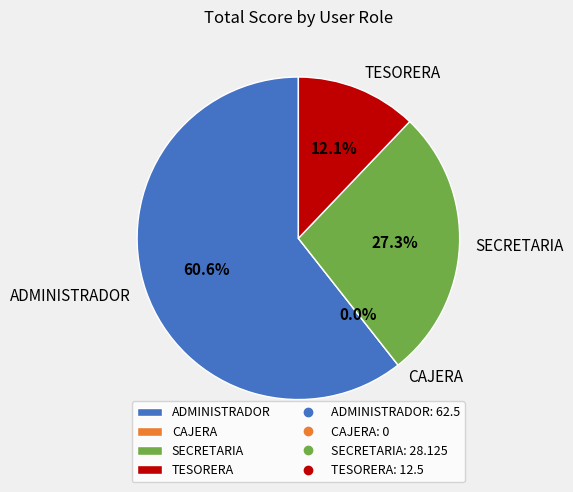

Count the number of slices in the pie.

4